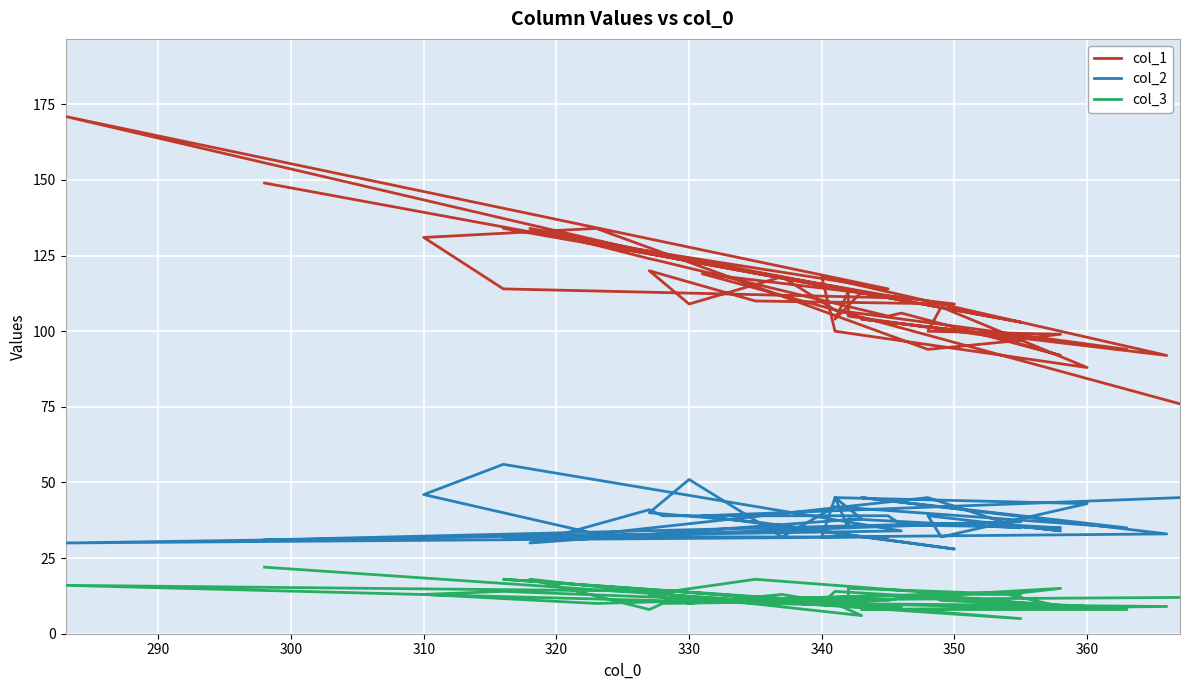

What is the value of the col_1 point at the 15th from the left?

104